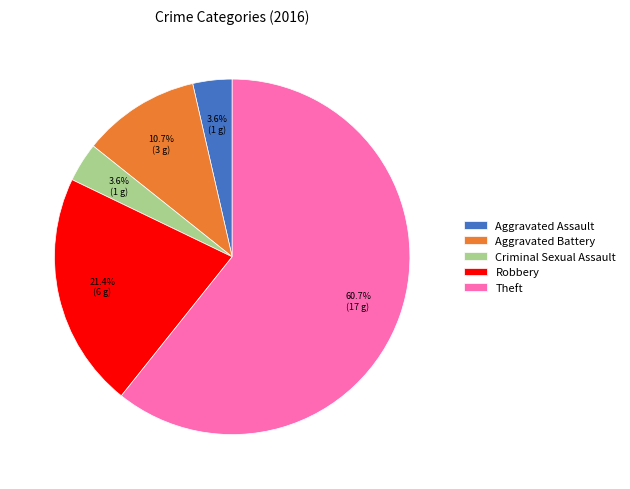

Which has a higher value, Aggravated Battery or Criminal Sexual Assault?

Aggravated Battery